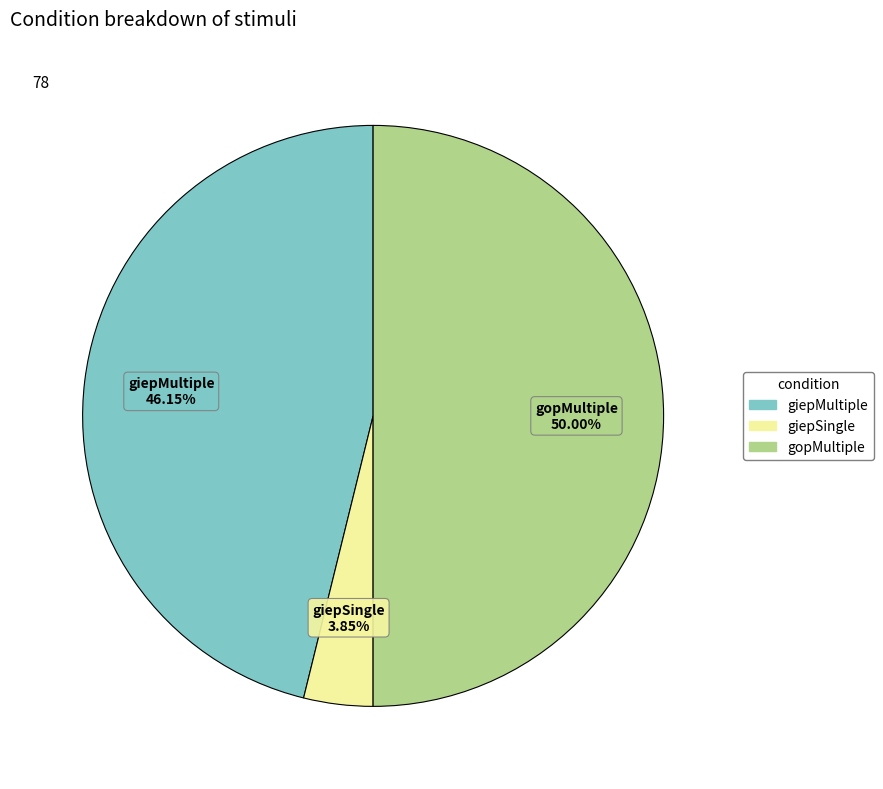

To the nearest percent, what is the combined percentage of gopMultiple and giepSingle?

54%